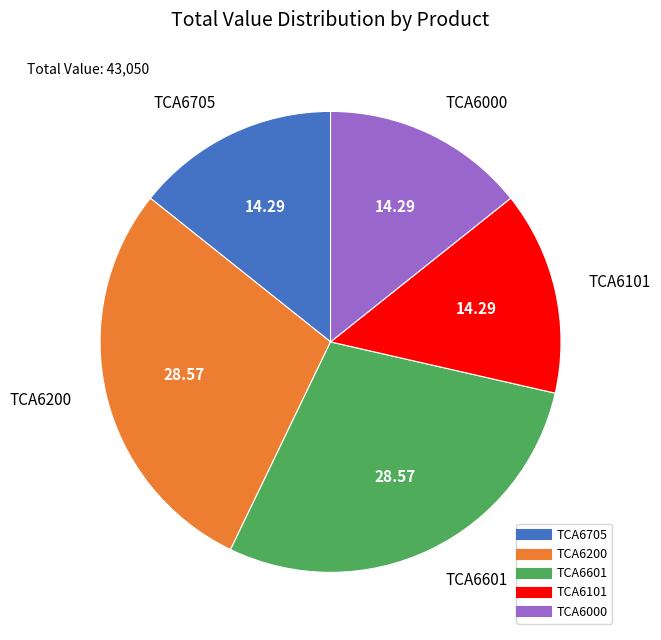

What is the ratio of the value at TCA6601 to the value at TCA6200?

1.0